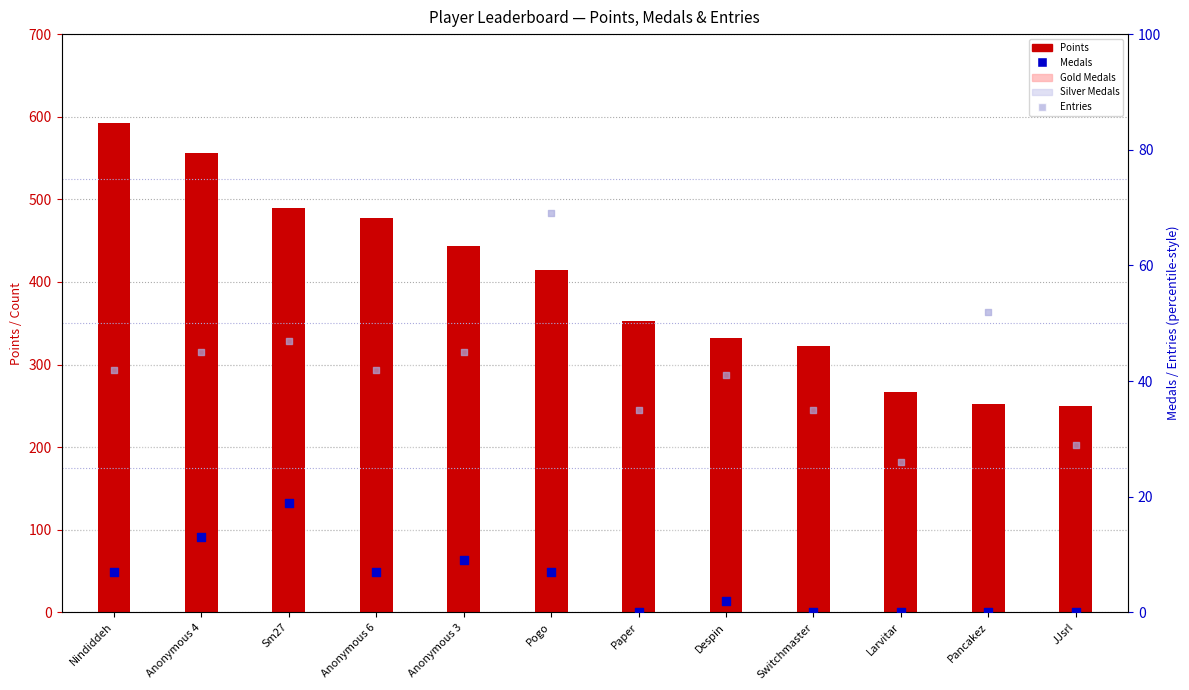

Which series has the largest total across all categories?

Points